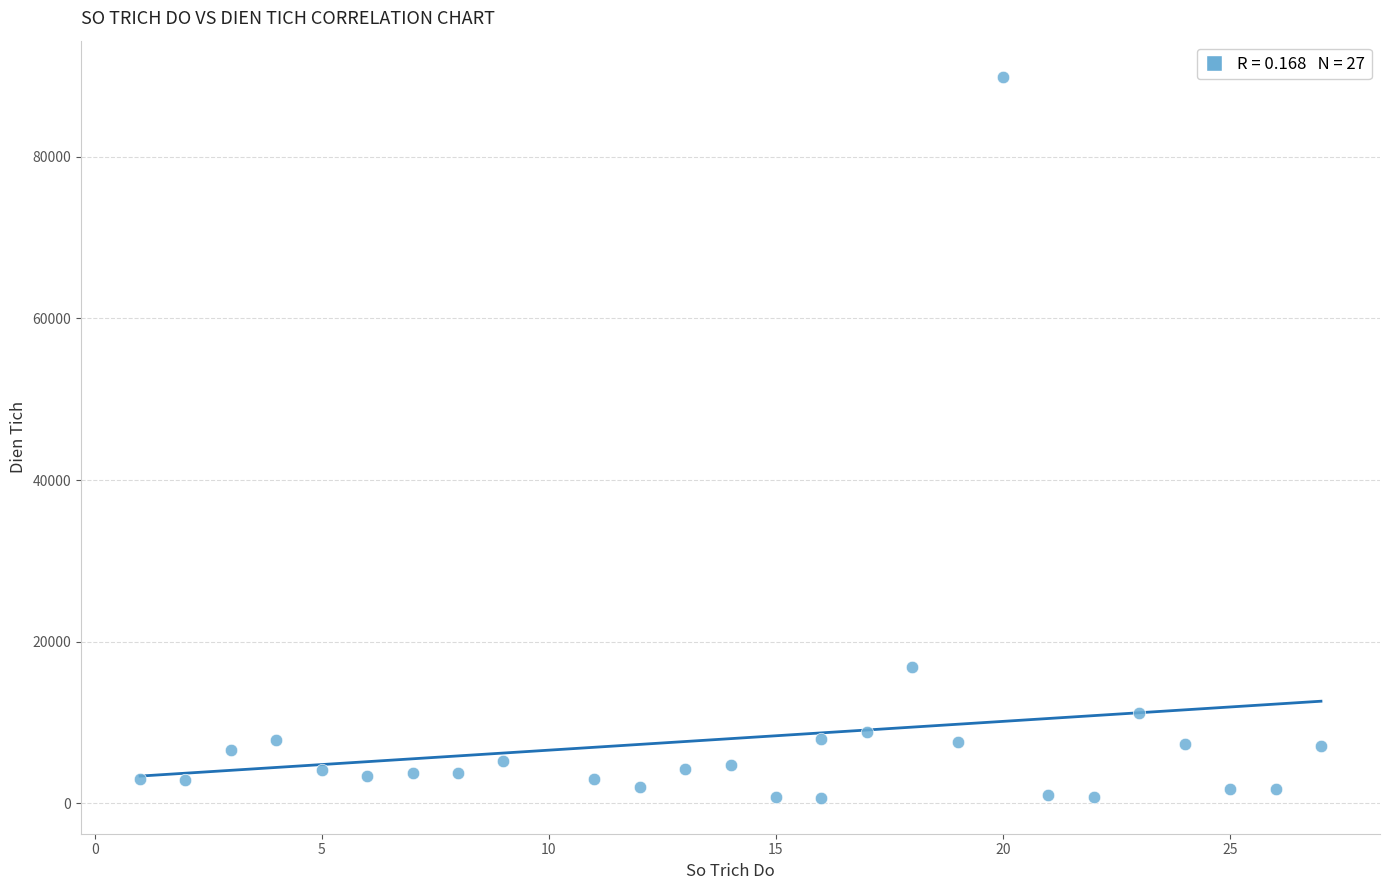

What is the range of X values (max minus min)?

26.0